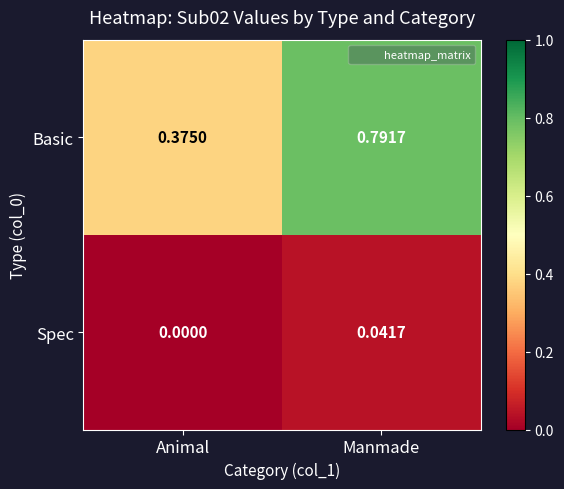

Is the value of Spec at Animal greater than the value of Basic at Animal?

No